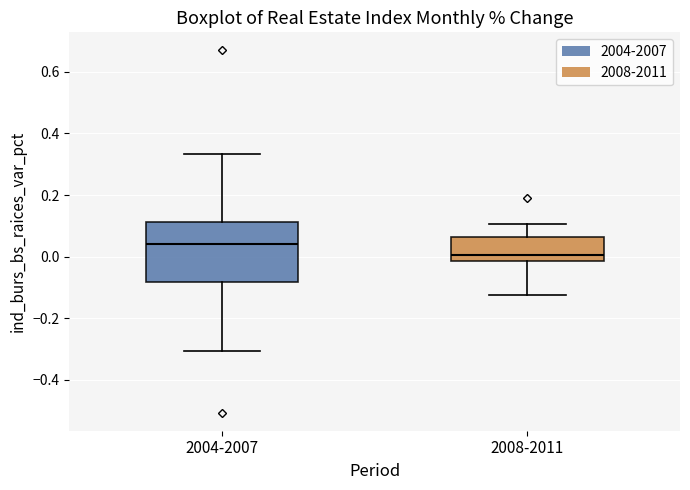

Reading left to right, read every box against the y-axis: the position of its median line, the range the box covers, and the ends of its whiskers. The values are not printed on the chart, so give them approximately, as read against the axis.

2004-2007: median 0.04, box -0.08 to 0.12, whiskers -0.30 to 0.34
2008-2011: median 0.00, box -0.02 to 0.06, whiskers -0.12 to 0.10